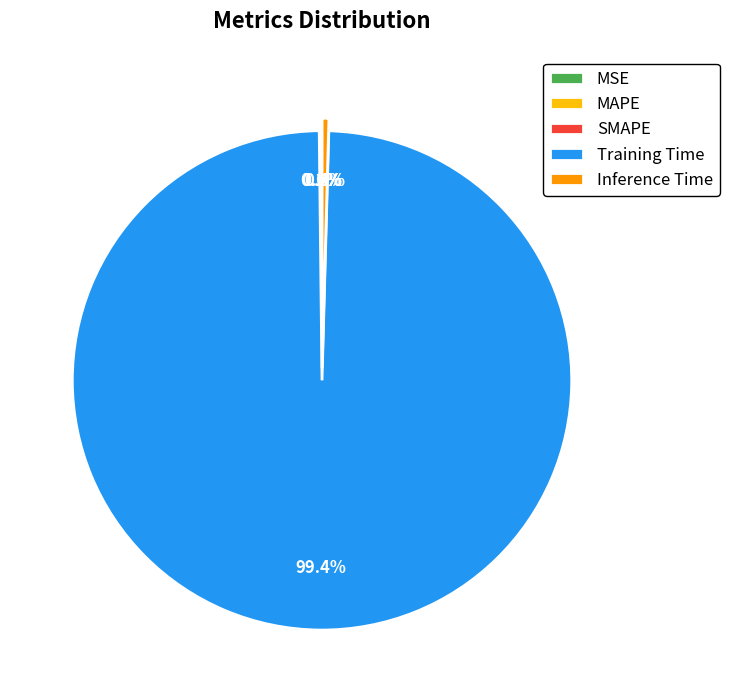

Which slice is the largest?

Training Time